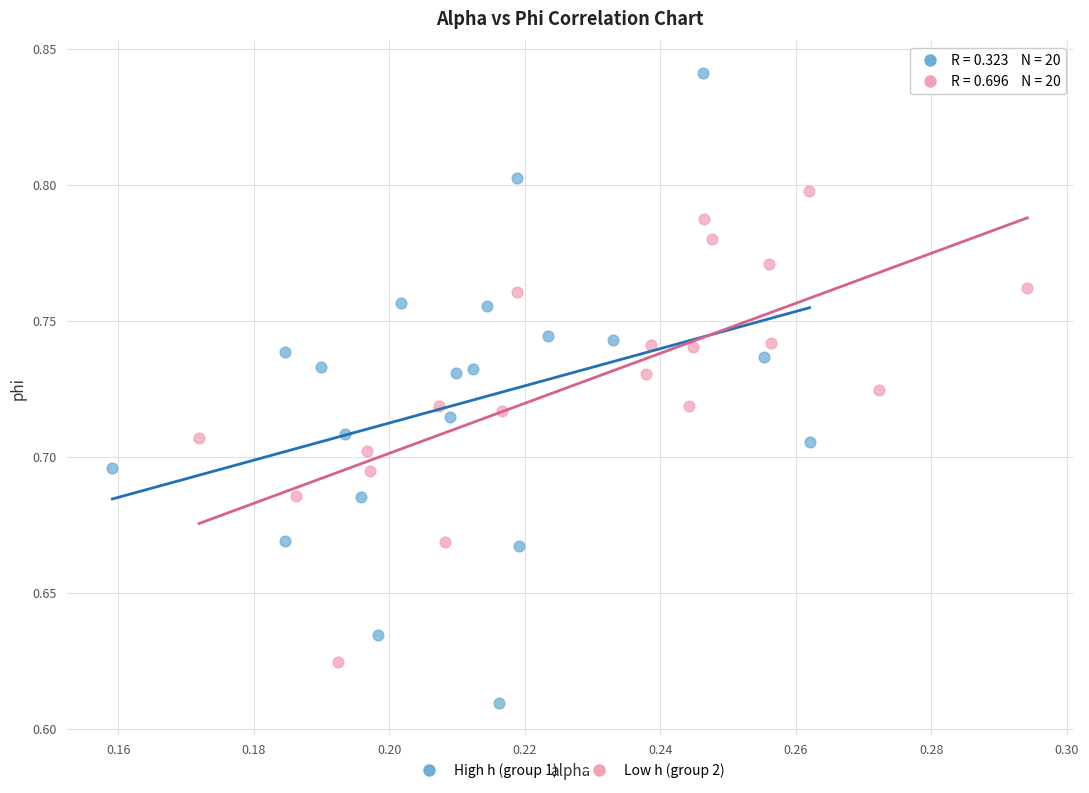

Which series has the largest Y range (max minus min)?

High h (group 1)